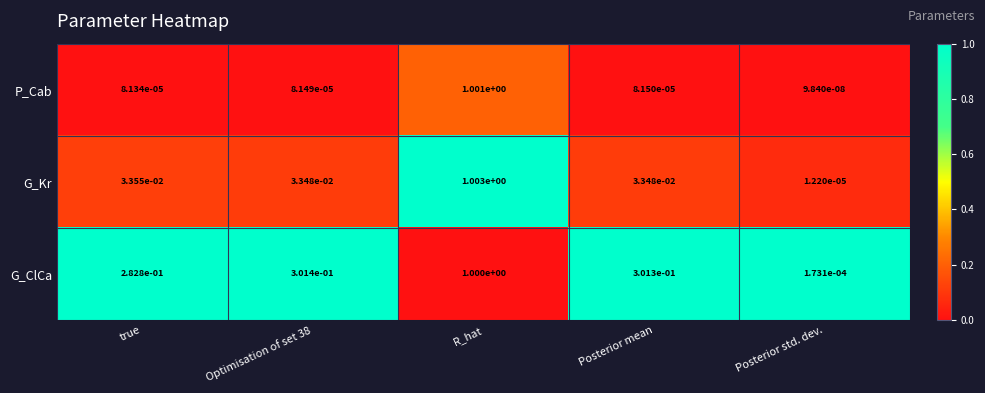

True or false: P_Cab has a value of 0.4 at R_hat.

False